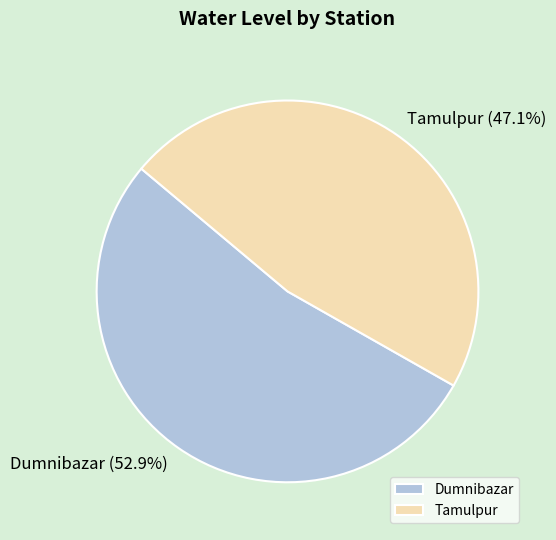

Does Dumnibazar represent more than half of the total?

Yes